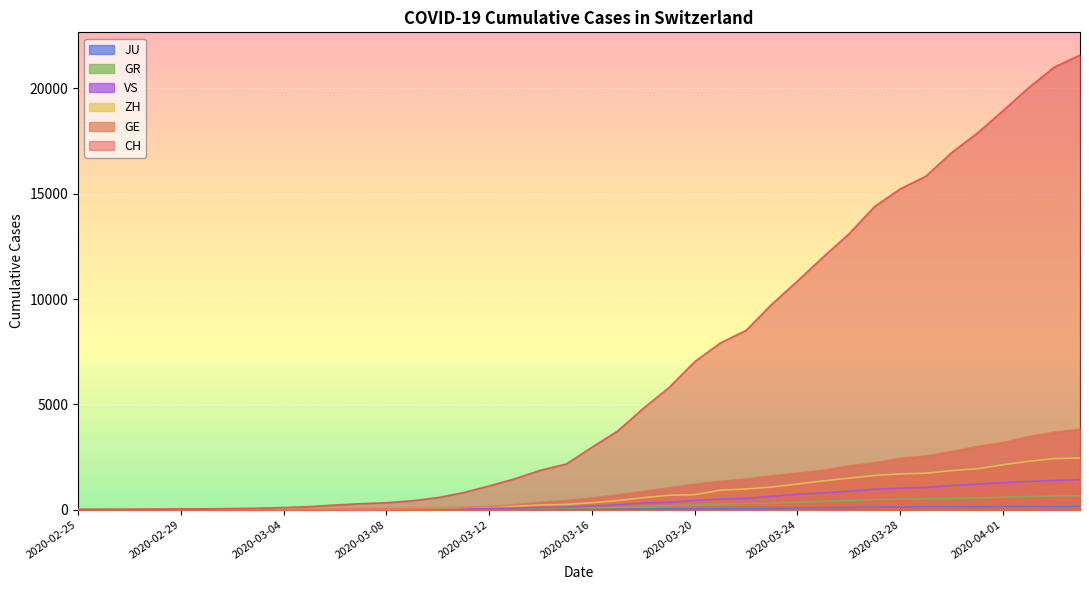

Where does the JU series first go above 25?

2020-03-17